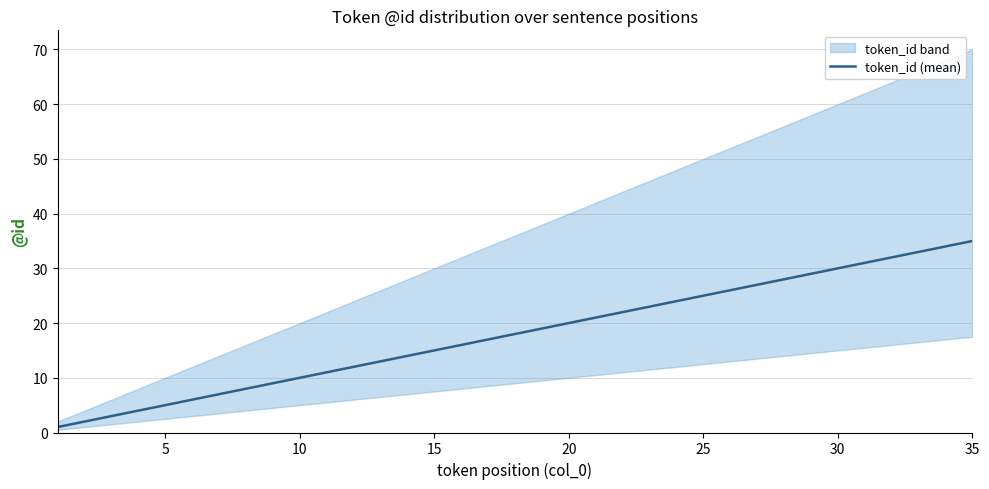

True or false: the data has more than 1 interior local peaks.

False